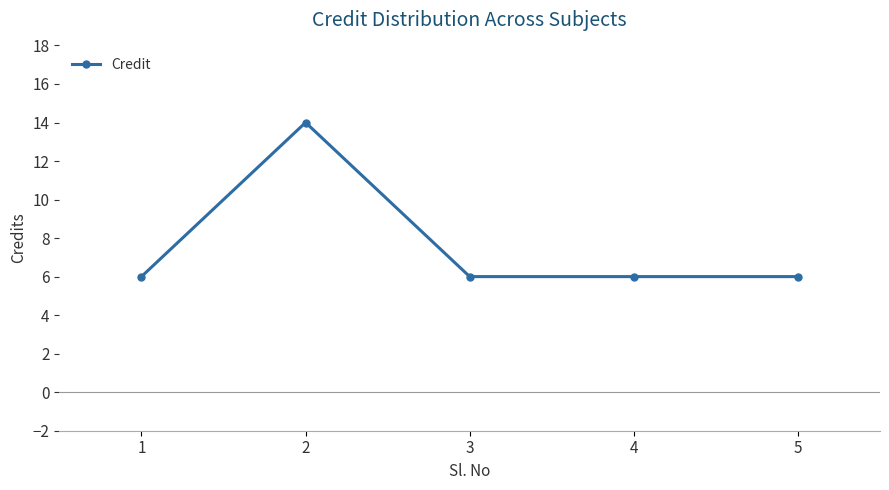

What is the minimum value shown in the chart?

6